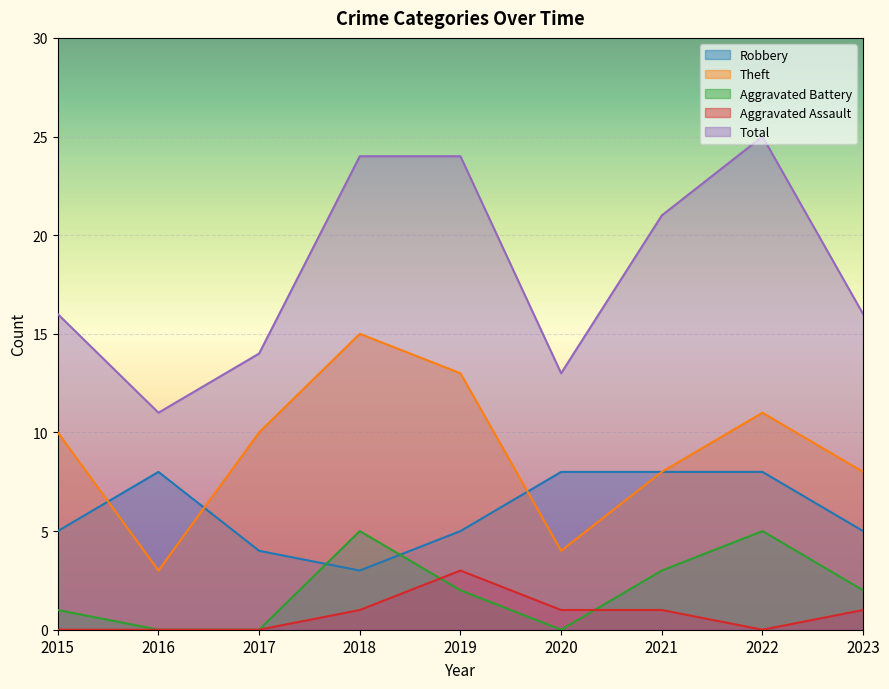

What is the difference between the Theft values at 2023 and 2017?

2